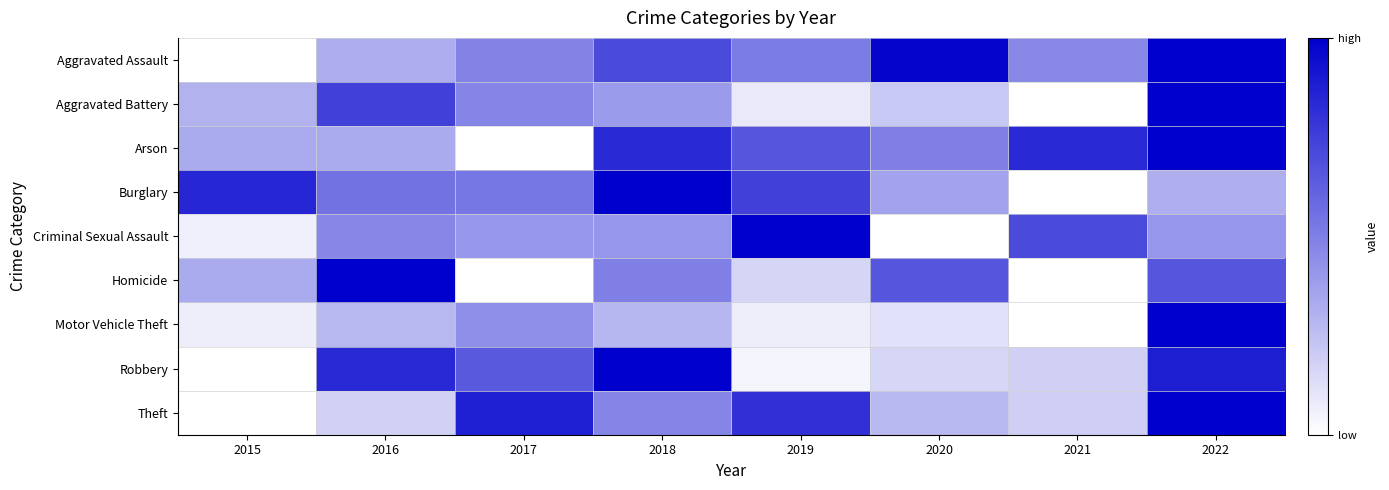

Between 2019 and 2020, which is larger?

2020